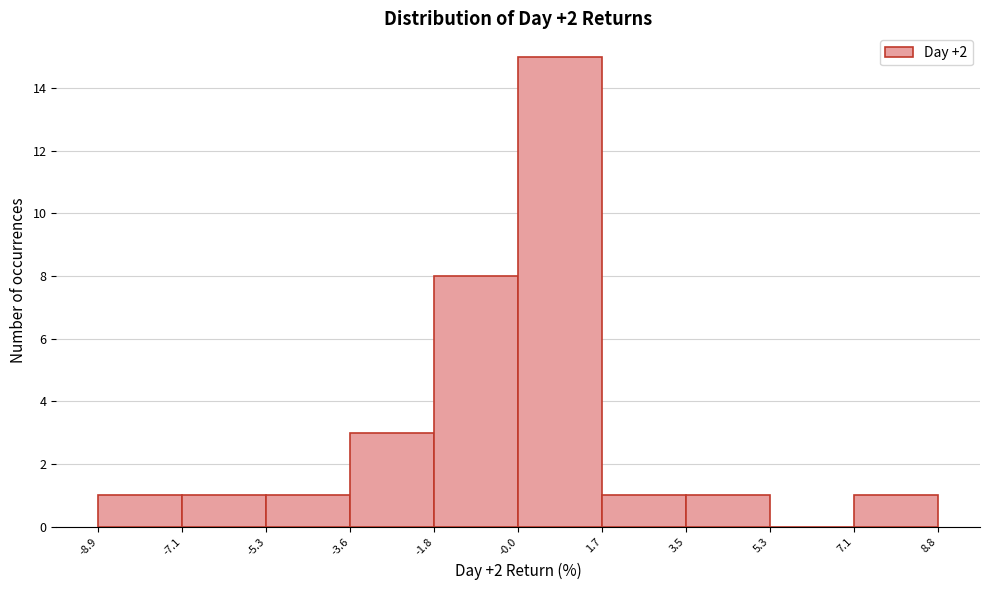

Over which range of the x-axis is the bar tallest?

-0.0 to 1.7